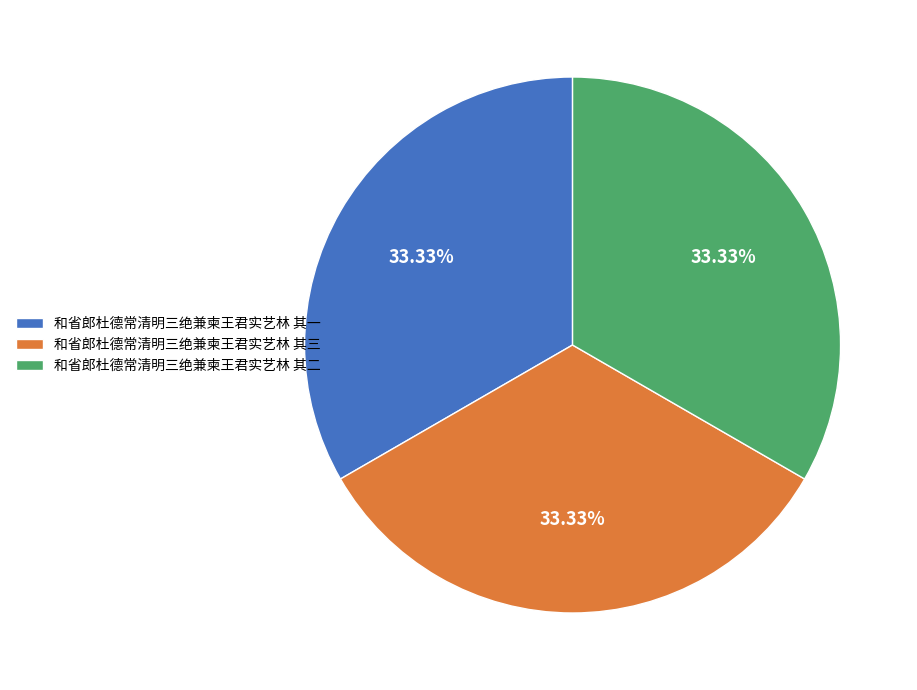

What is the ratio of the value at 和省郎杜德常清明三绝兼柬王君实艺林 其一 to the value at 和省郎杜德常清明三绝兼柬王君实艺林 其二?

1.0